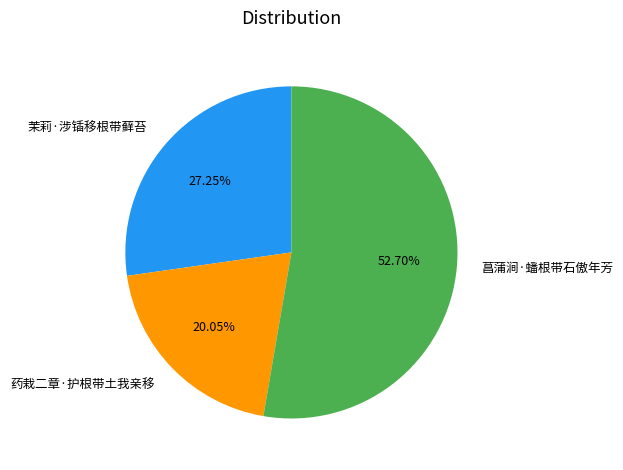

Which has a higher value, 药栽二章·护根带土我亲移 or 茉莉·涉锸移根带藓苔?

茉莉·涉锸移根带藓苔